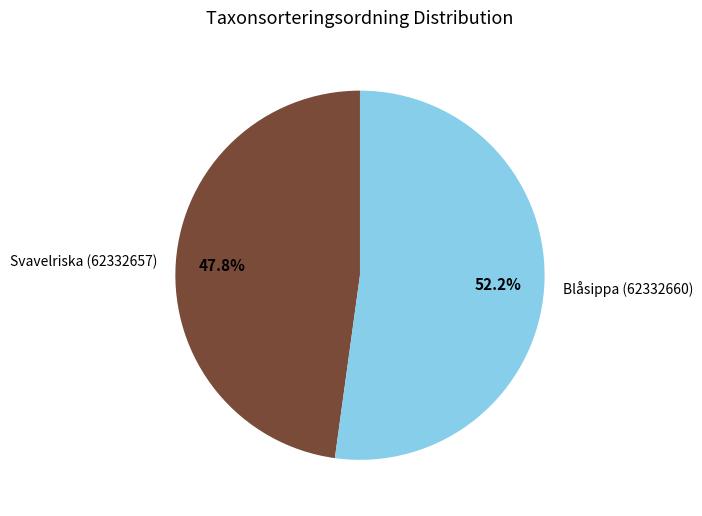

The Blåsippa (62332660) slice represents 41% of the pie. True or false?

False